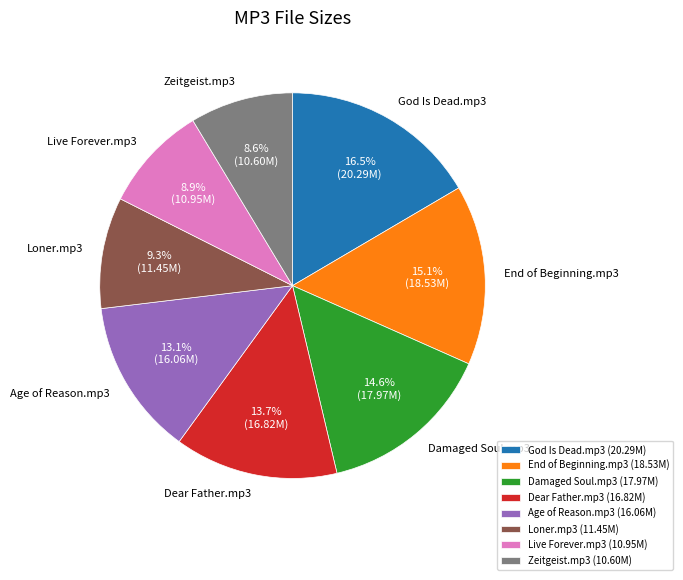

What percentage is the Dear Father.mp3 slice, to the nearest percent?

14%